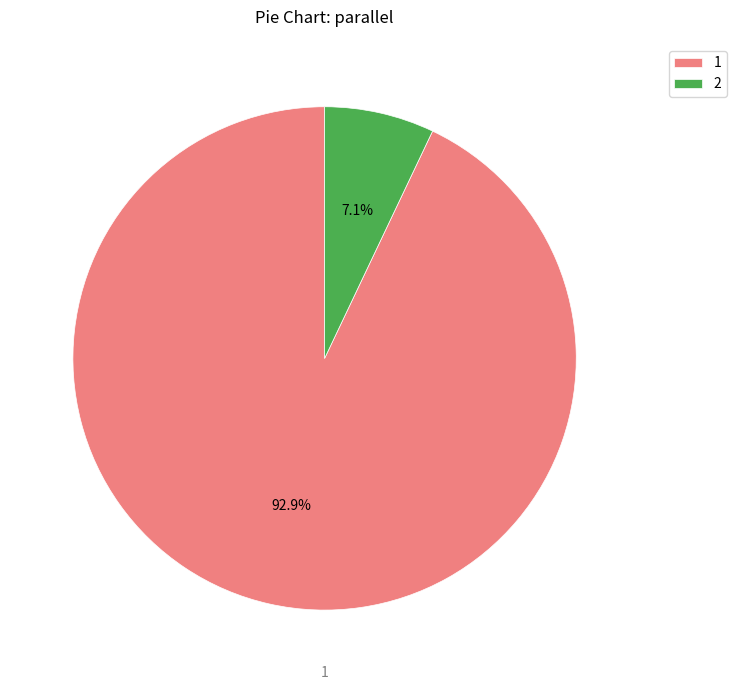

Which slice is the largest?

1